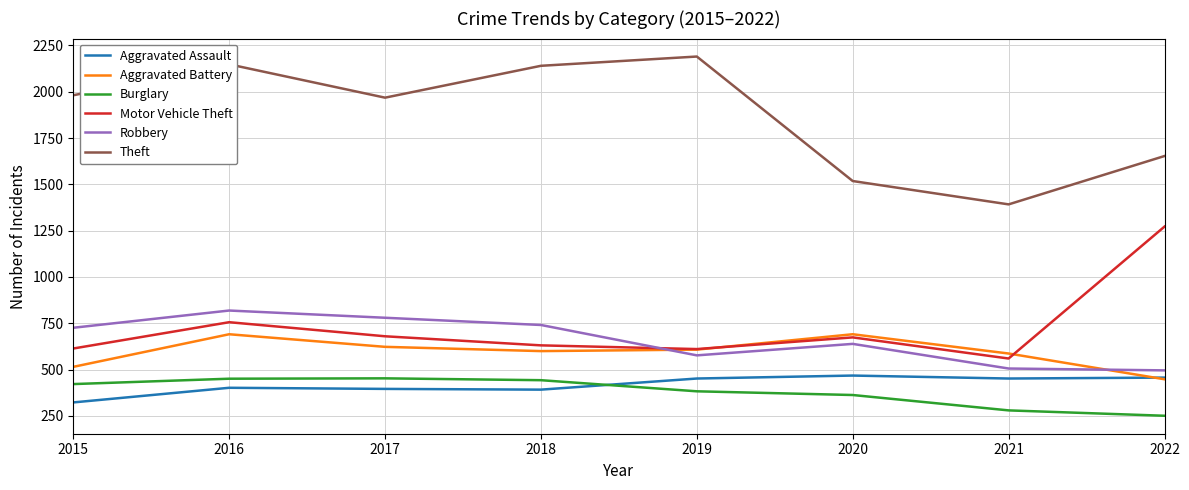

Read the Theft value at 2015, to the nearest 10.

1980